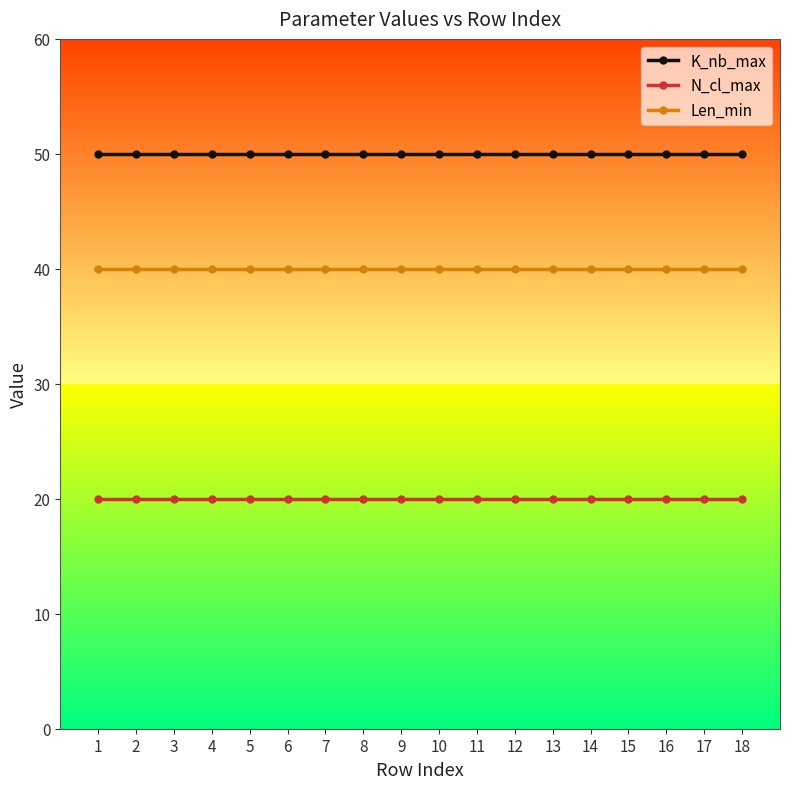

True or false: K_nb_max and N_cl_max cross at least once.

False